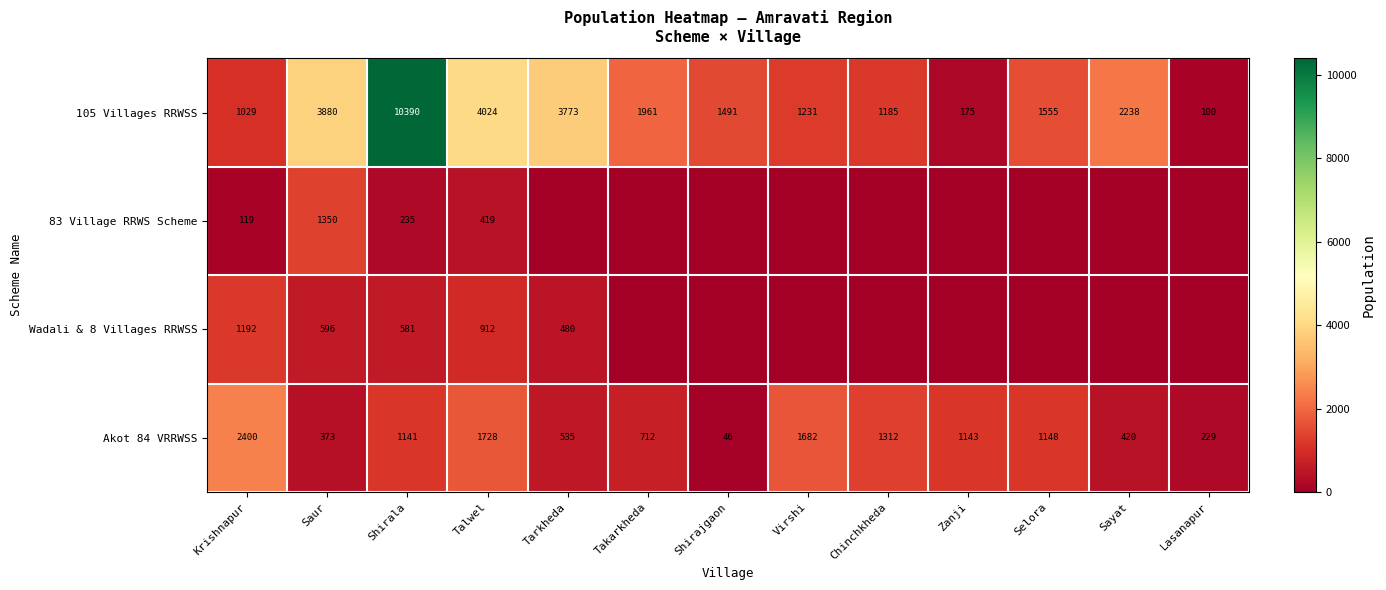

What is the sum of all Akot 84 VRRWSS values?

12869